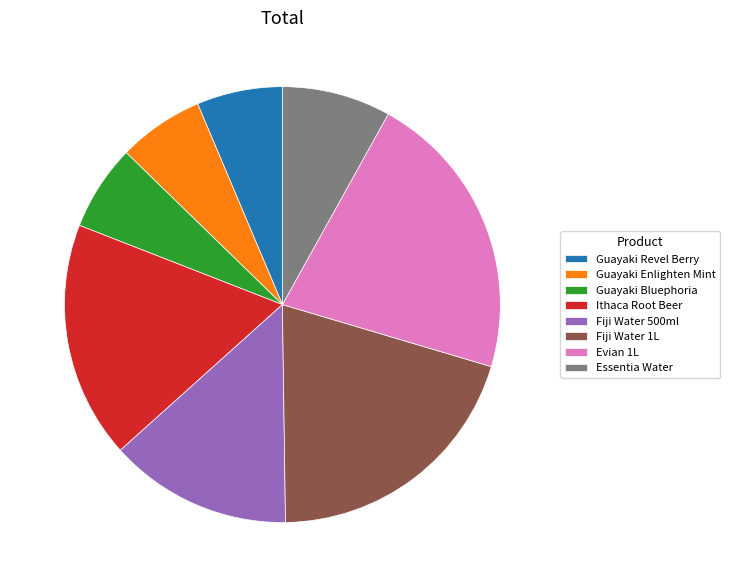

Do Ithaca Root Beer and Fiji Water 1L together represent more than half of the pie?

No